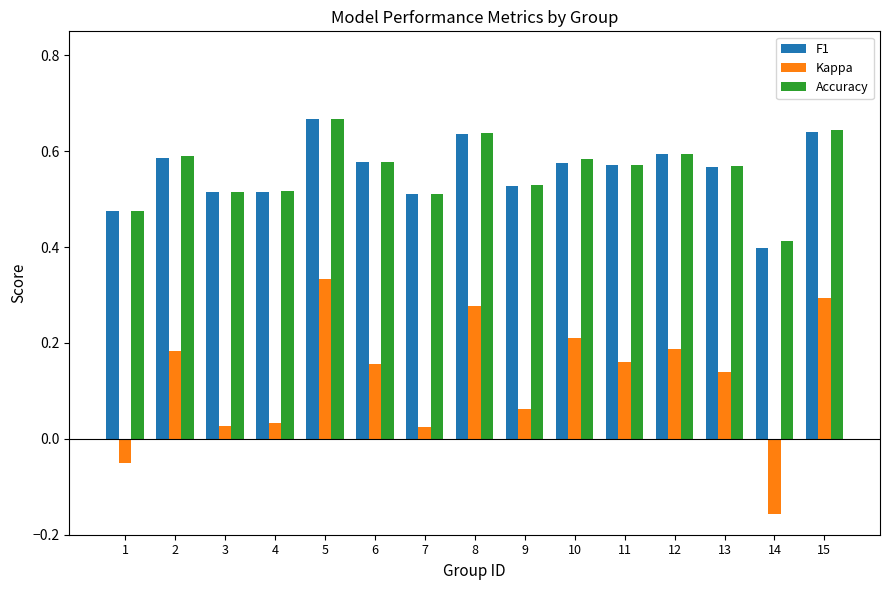

The Accuracy series shows 0.2 at 15. True or false?

False